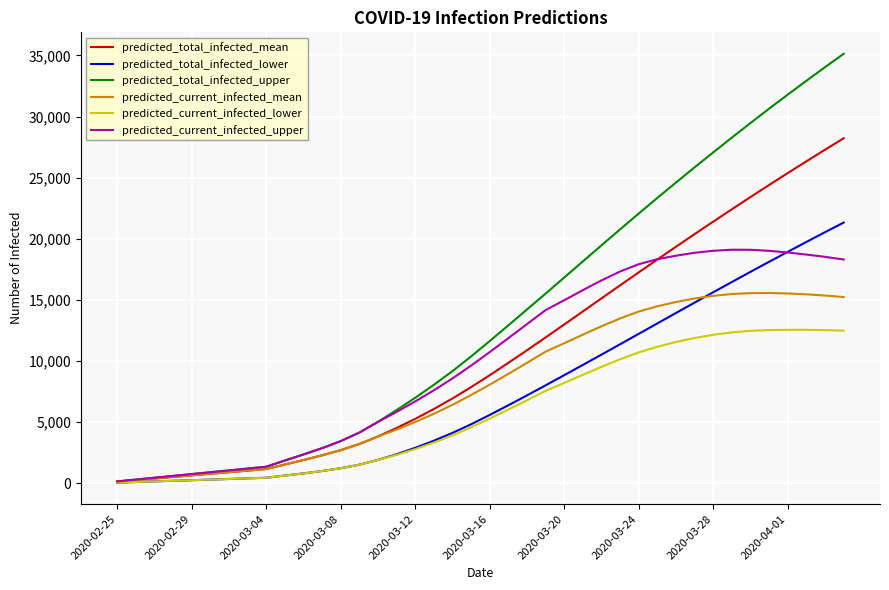

Is this an area chart (filled region under the line)?

No